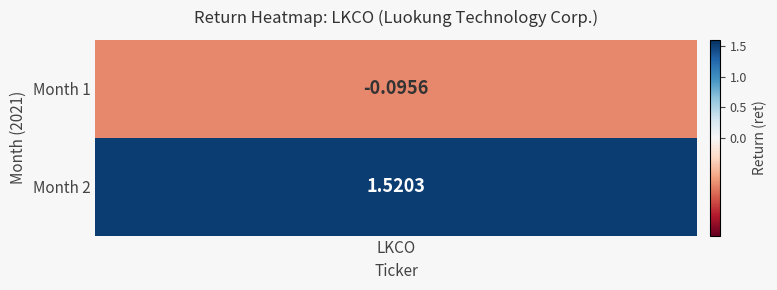

The value at 2 is 2.0. True or false?

False